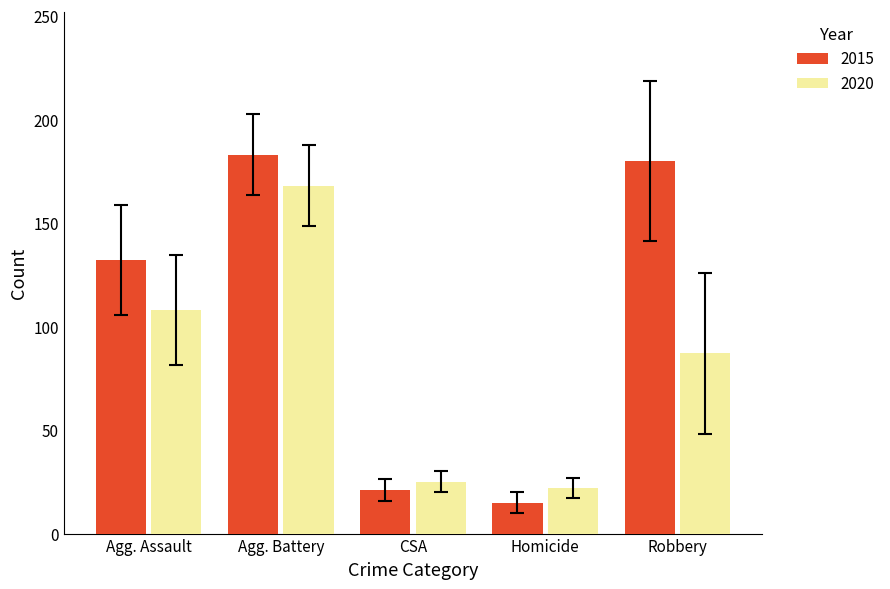

What are all the series names shown in the legend?

2015, 2020